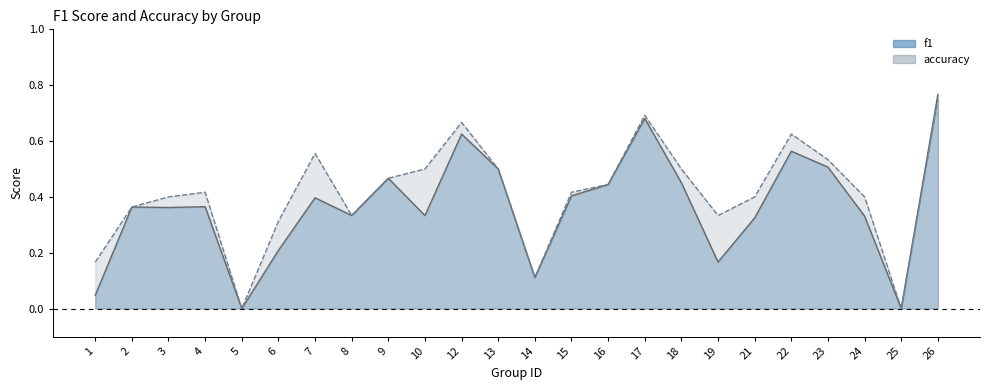

Which label corresponds to the largest value in the chart?

26